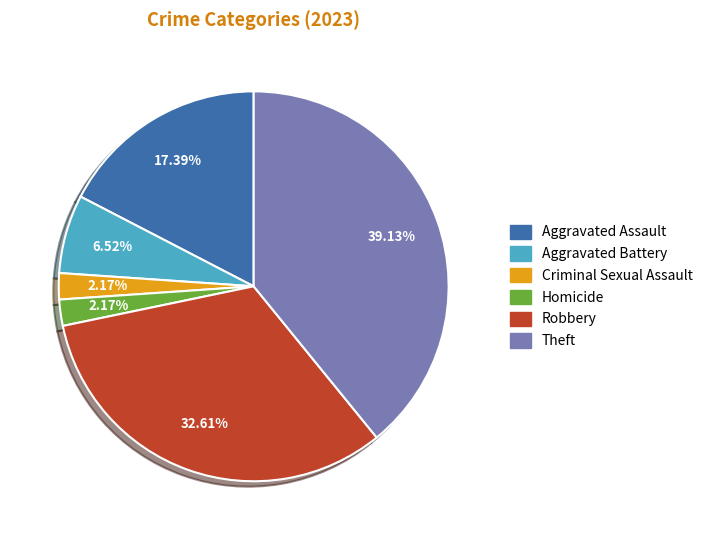

Approximately how many times larger is the value at Aggravated Assault compared to Aggravated Battery?

2.7